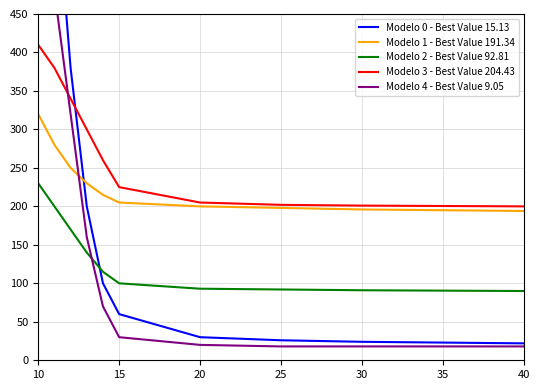

What is the value of the Modelo 4 - Best Value 9.05 point at the 1st from the left?

580